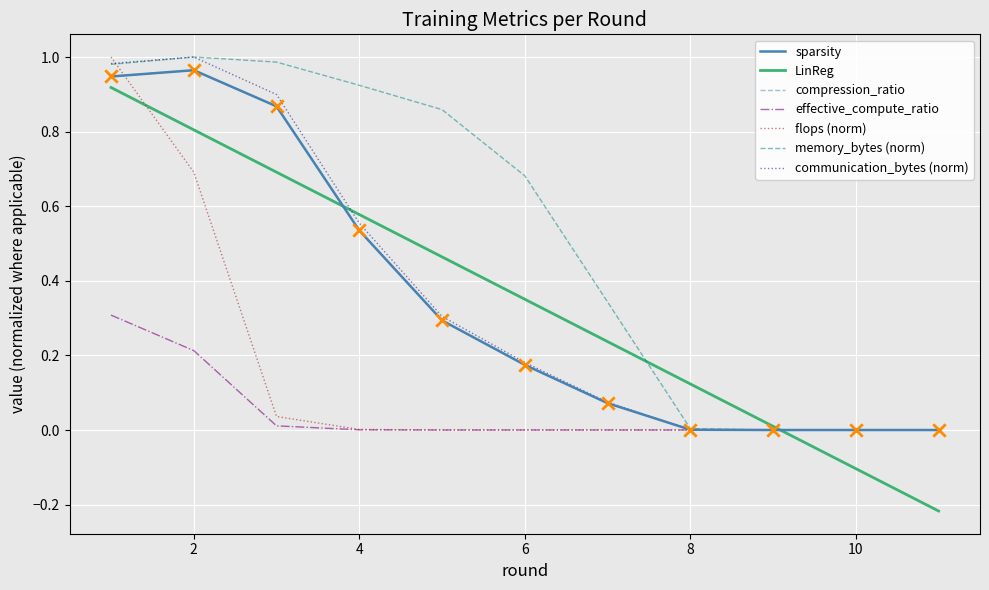

Does the chart have visible grid lines?

Yes